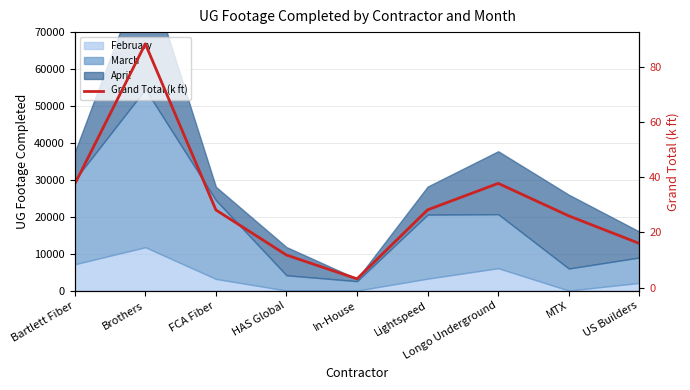

How many values are below 28?

4